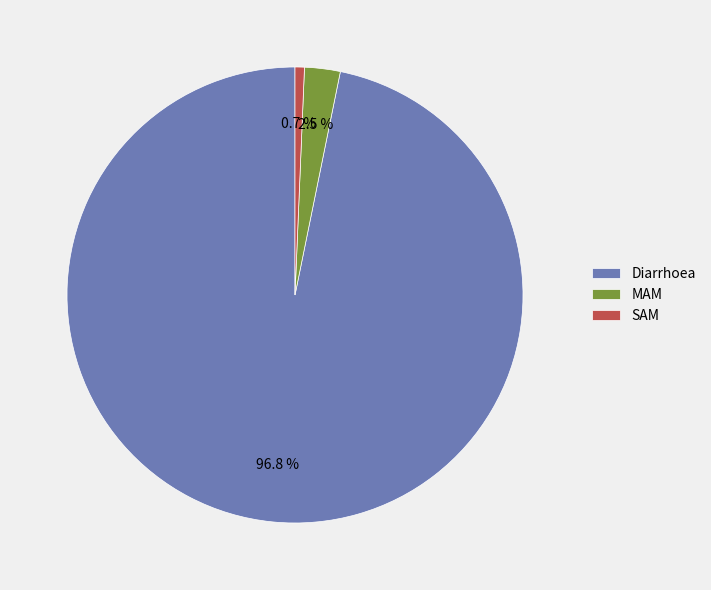

Rank the categories by value from lowest to highest.

SAM, MAM, Diarrhoea